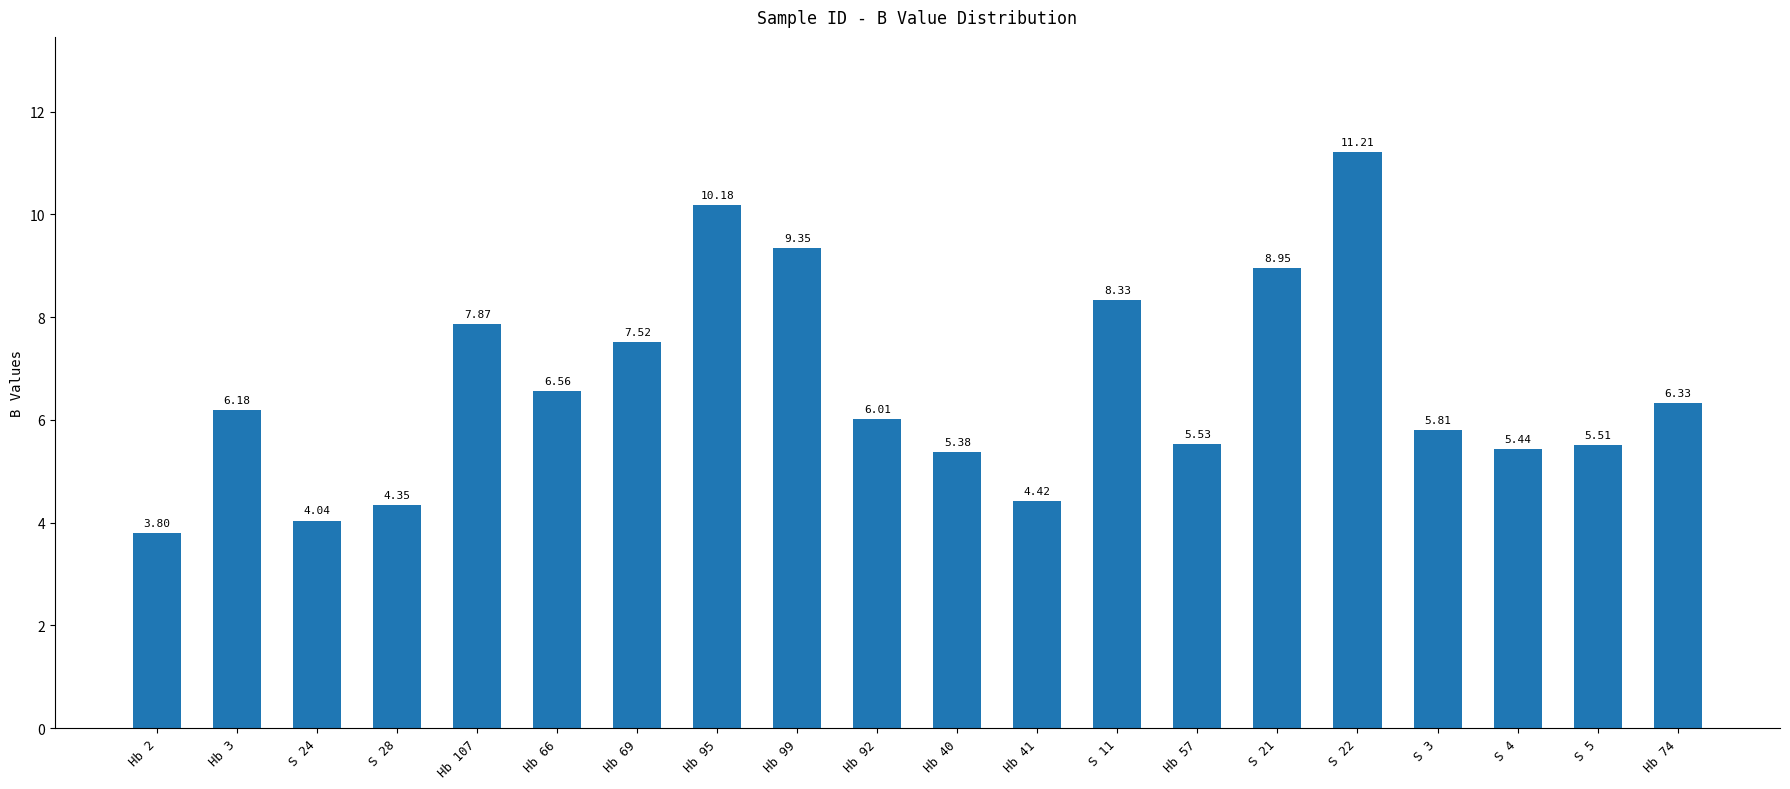

List the labels in order of value, smallest first.

Hb 2, S 24, S 28, Hb 41, Hb 40, S 4, S 5, Hb 57, S 3, Hb 92, Hb 3, Hb 74, Hb 66, Hb 69, Hb 107, S 11, S 21, Hb 99, Hb 95, S 22